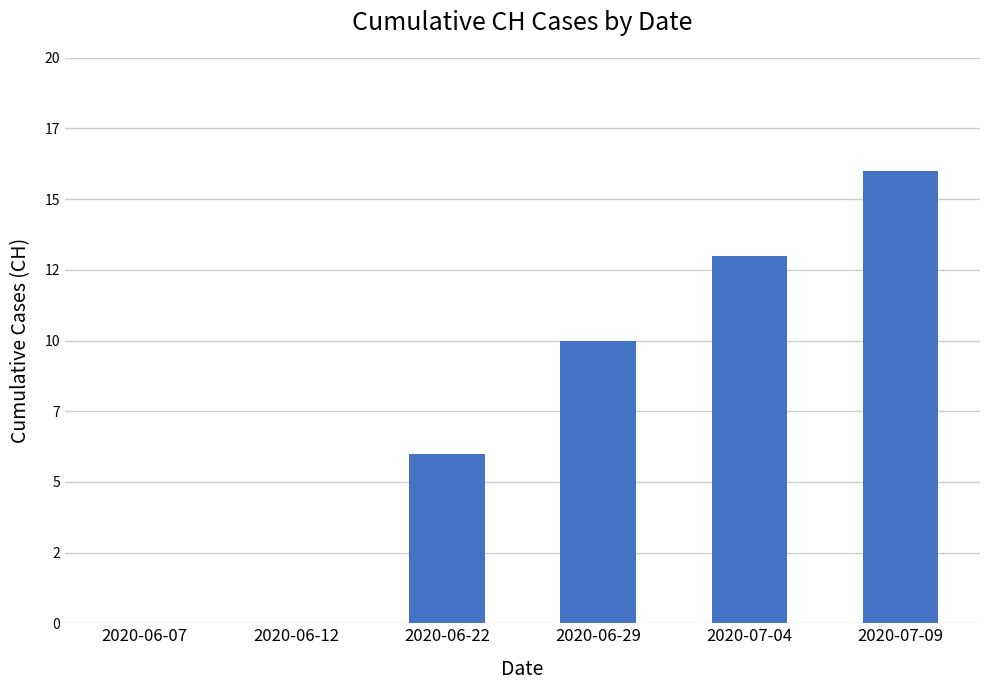

Reading left to right, what are all the values shown in this chart?

2020-06-07=0	2020-06-12=0	2020-06-22=6	2020-06-29=10	2020-07-04=13	2020-07-09=16